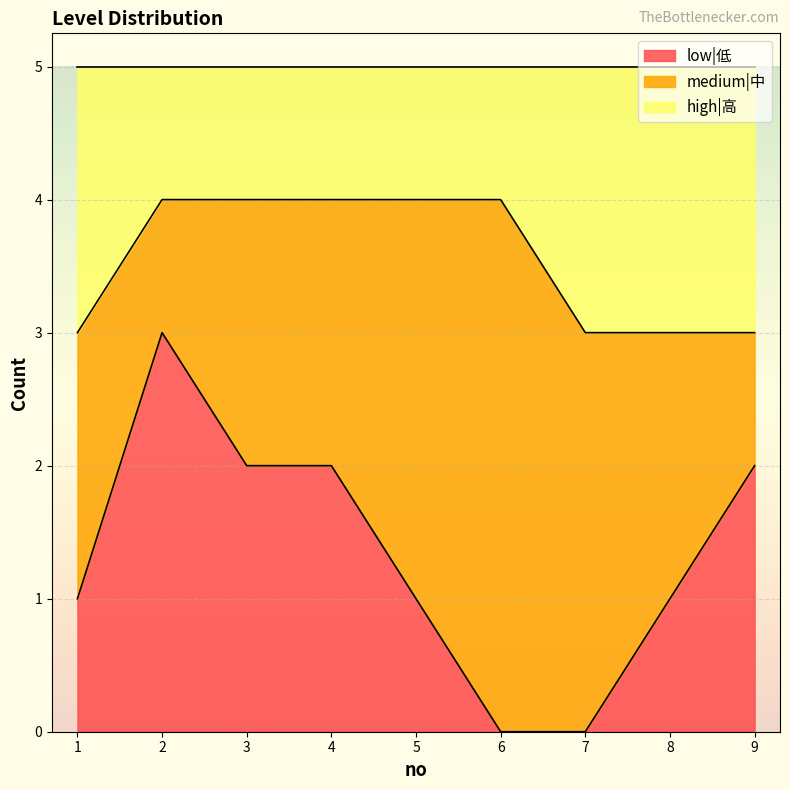

Is it true that high|高 equals 5 at 3?

False